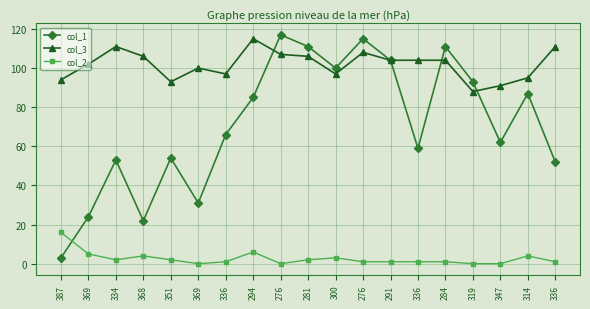

How many lines are shown in the chart?

3